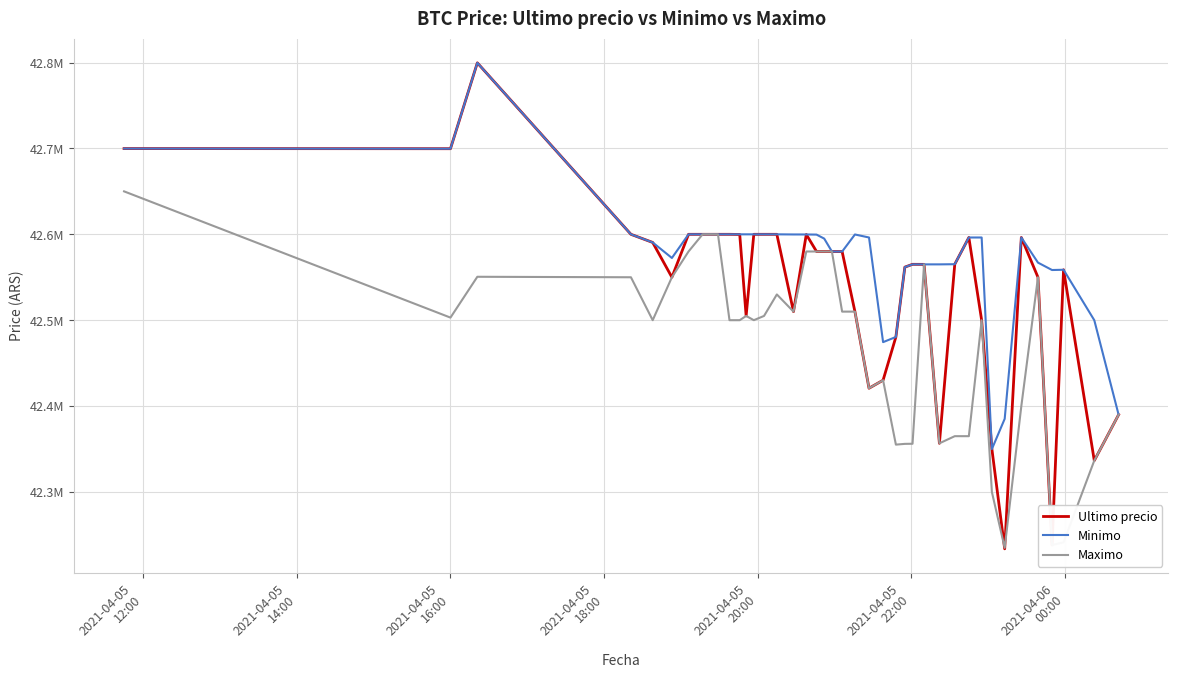

After their last crossing, which series has the higher values: Minimo or Ultimo precio?

Ultimo precio